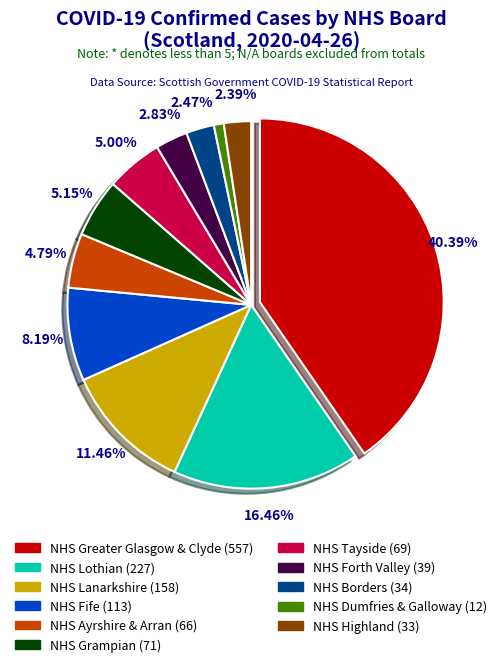

To the nearest percent, what is the difference between the largest and smallest slice percentages?

40%